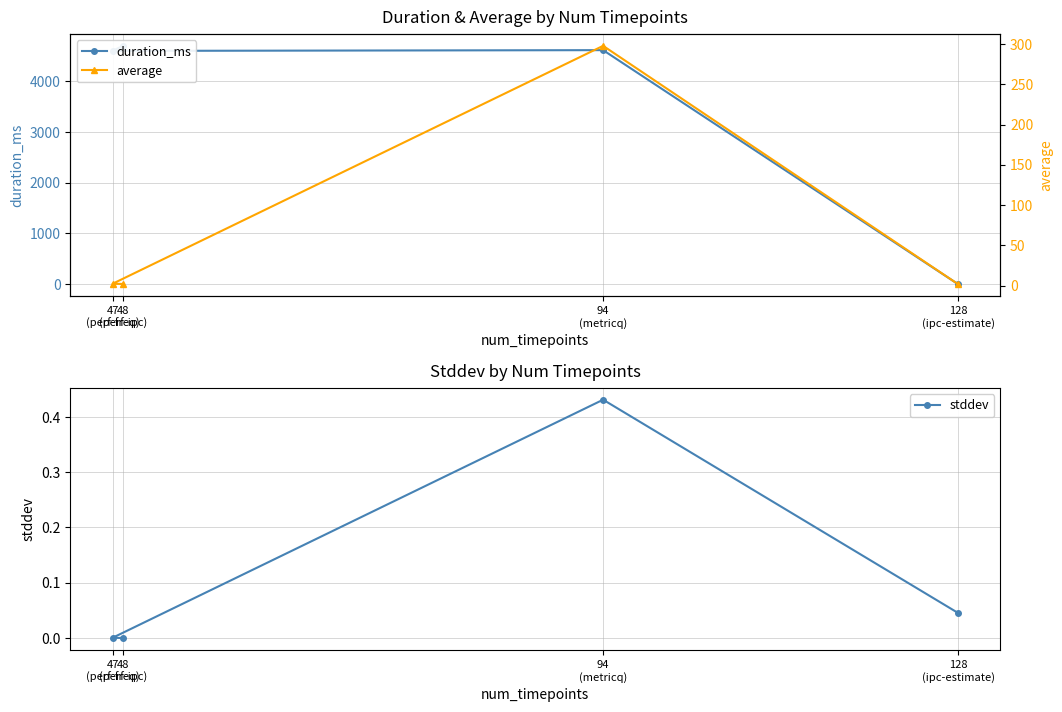

The stddev series shows 0.0 at 48
(perf-ipc). True or false?

True